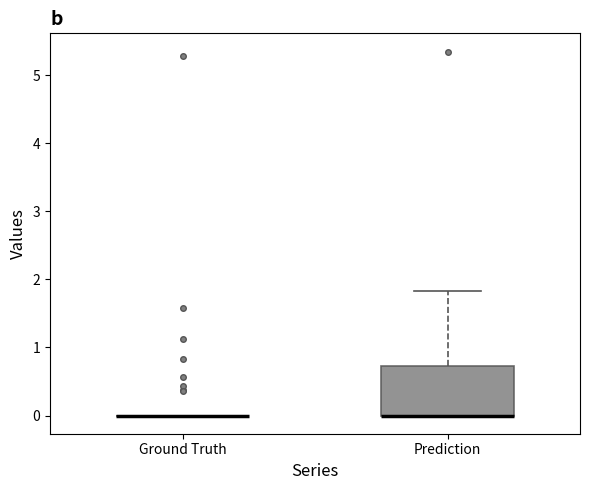

Reading left to right, read every box against the y-axis: the position of its median line, the range the box covers, and the ends of its whiskers. The values are not printed on the chart, so give them approximately, as read against the axis.

Ground Truth: box collapsed to a line at 0.0, whiskers 0.0 to 0.0
Prediction: median 0.0 (drawn on the box's lower edge), box 0.0 to 0.7, whiskers 0.0 to 1.8